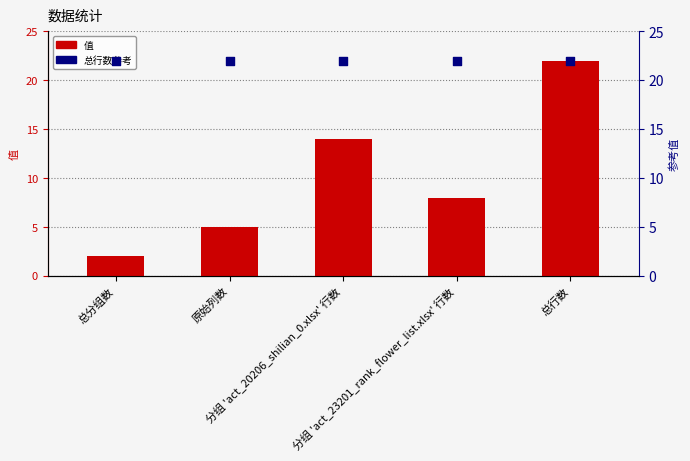

Which series contains the highest Y value?

值